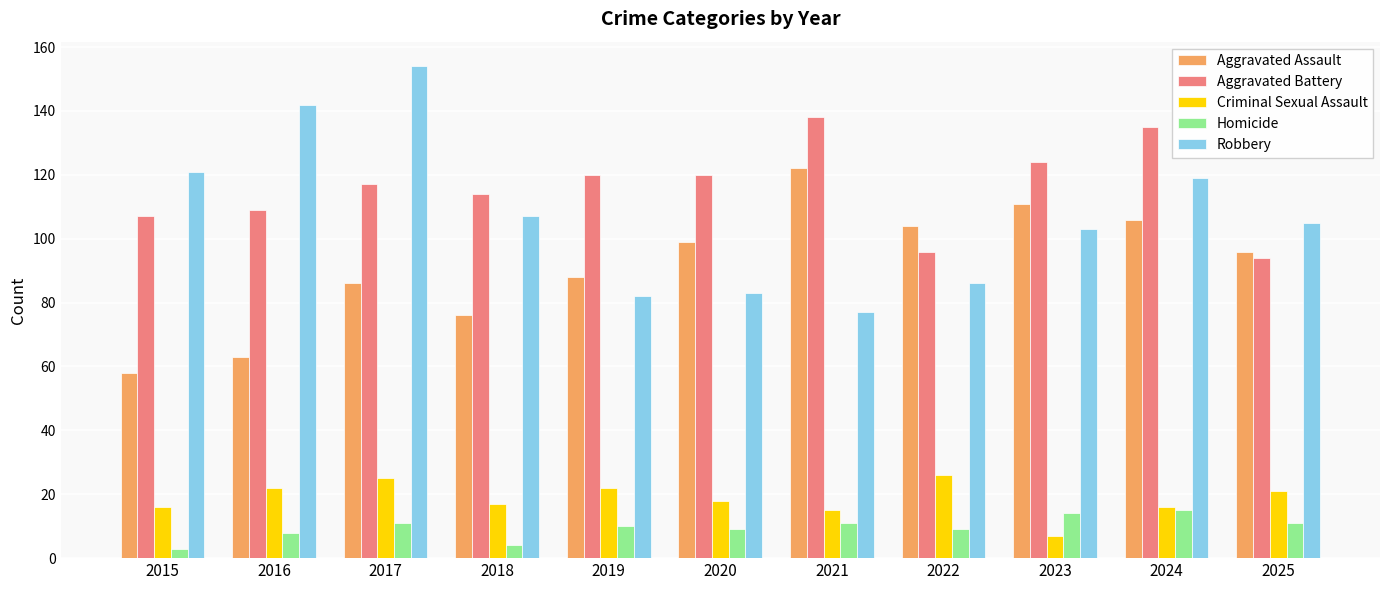

What are all the series names shown in the legend?

Aggravated Assault, Aggravated Battery, Criminal Sexual Assault, Homicide, Robbery